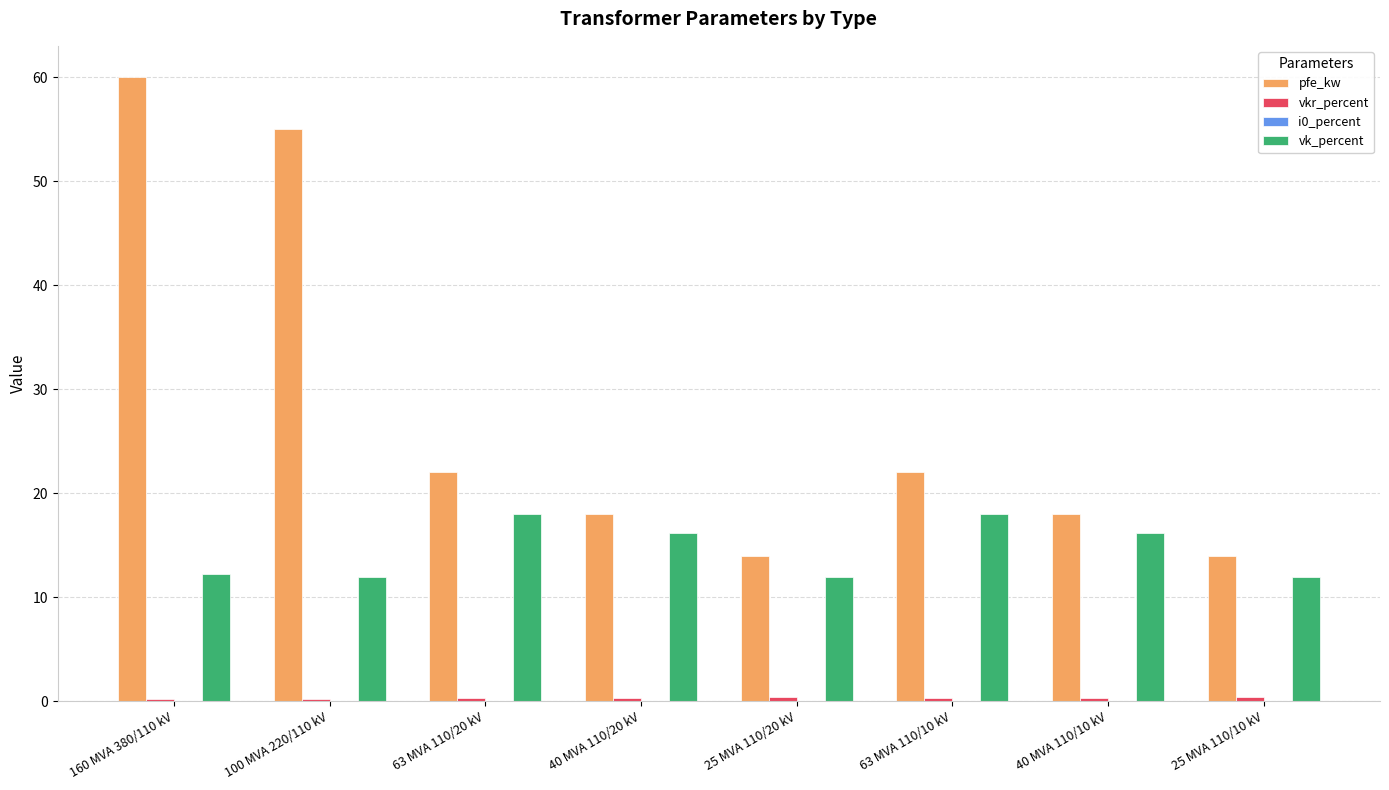

Count the number of categories in the chart.

8